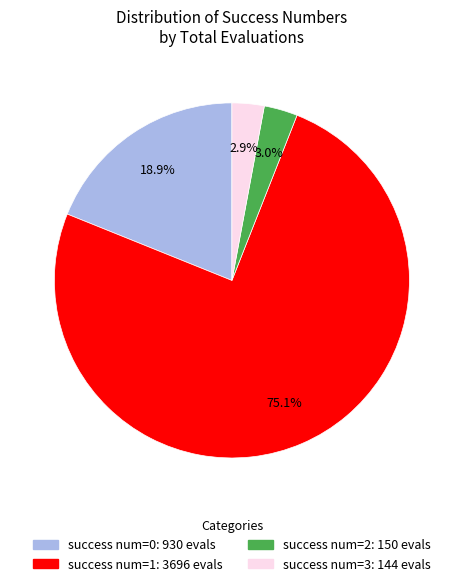

Do success num=1: 3696 evals and success num=0: 930 evals together represent more than half of the pie?

Yes